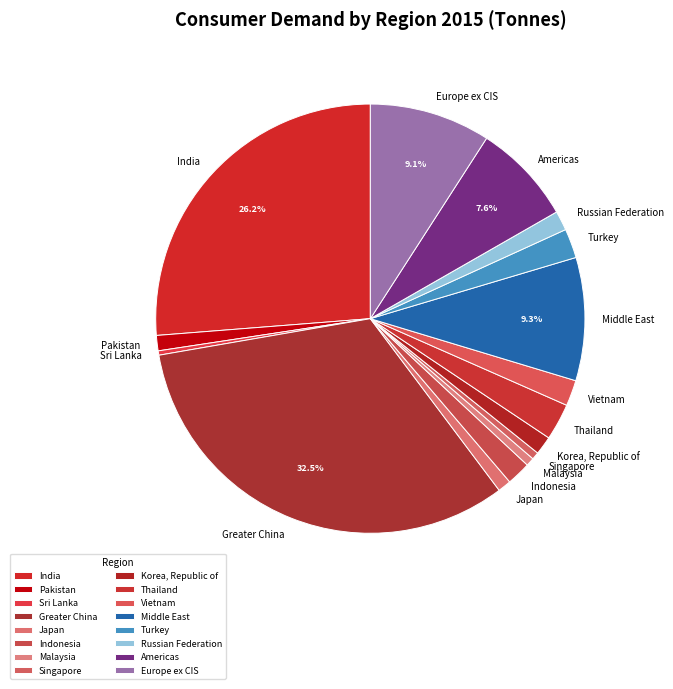

Approximately how many times larger is the value at Middle East compared to Malaysia?

14.9